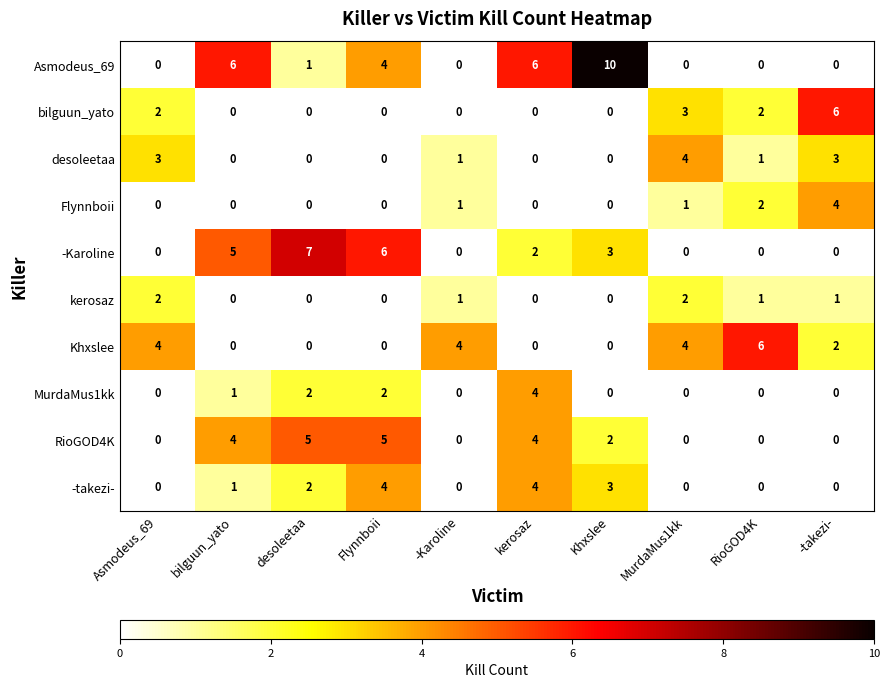

What is the difference between the maximum and second lowest values in the Khxslee series?

6